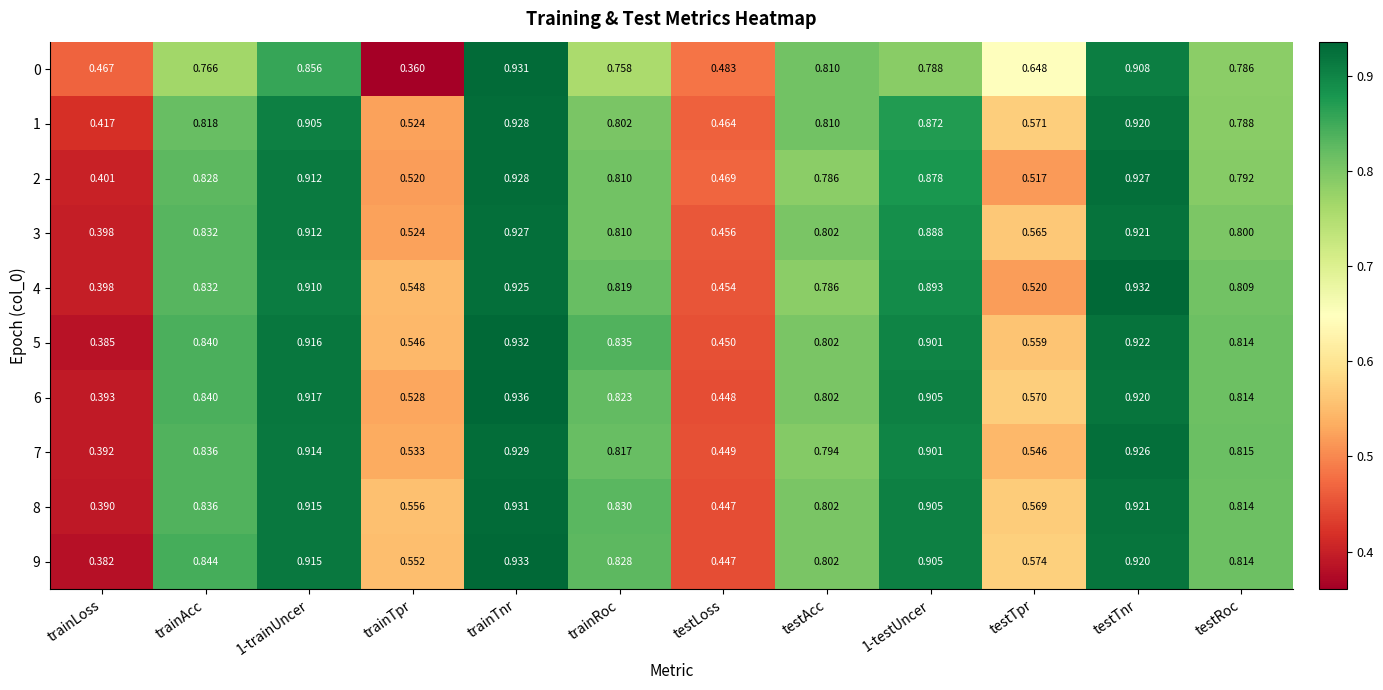

At which label does 9 reach its minimum?

trainLoss